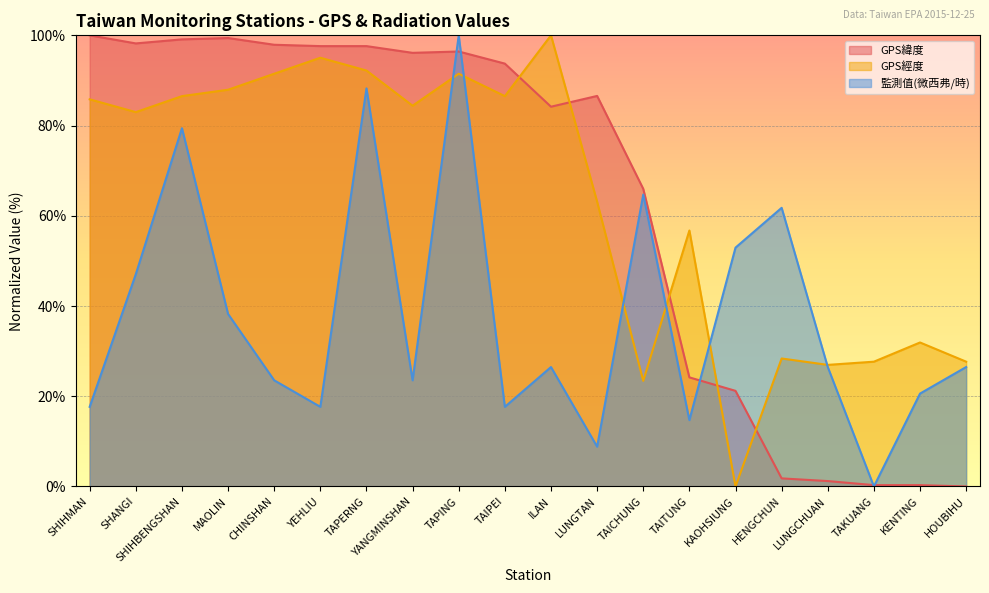

What is the label of the 17th point from the left?

LUNGCHUAN